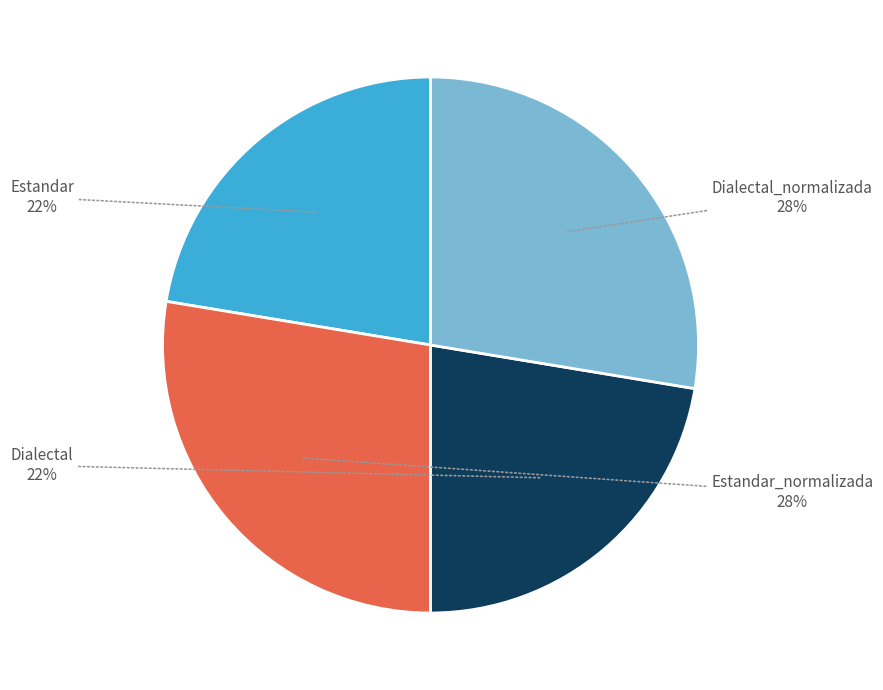

Does Estandar_normalizada account for over 50% of the chart?

No